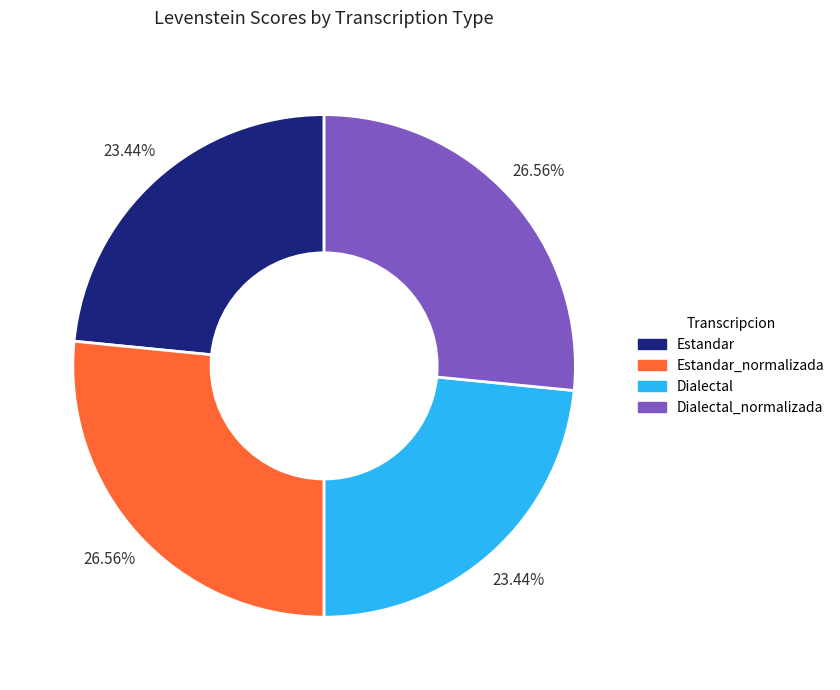

Approximately how many times larger is the value at Dialectal compared to Dialectal_normalizada?

0.9